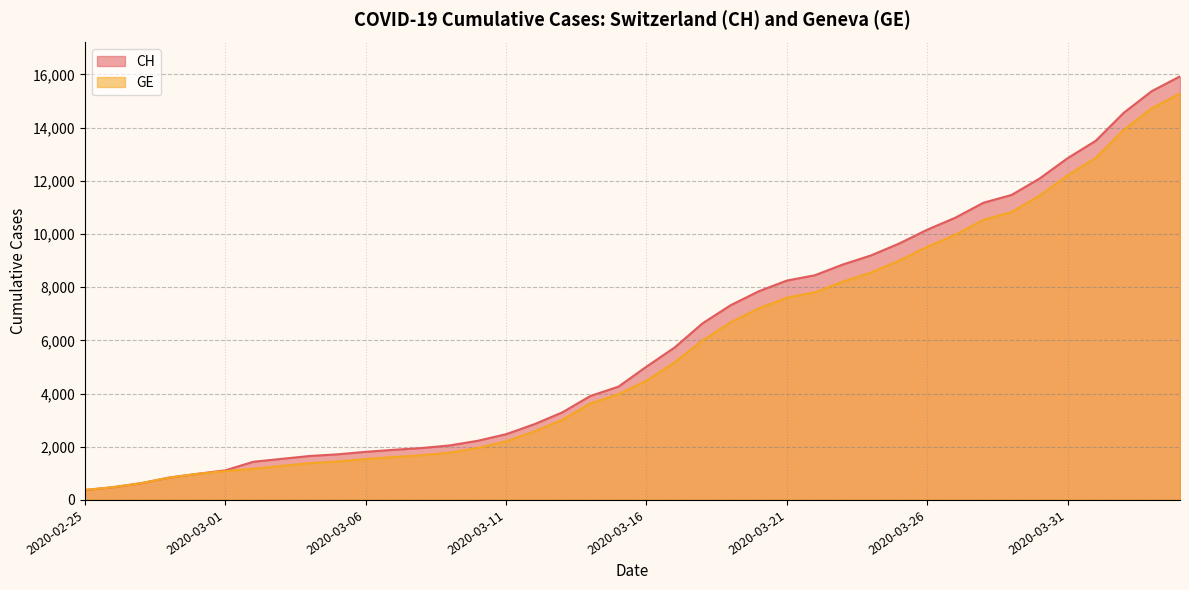

What is the difference between the maximum and minimum values in the CH series?

15551